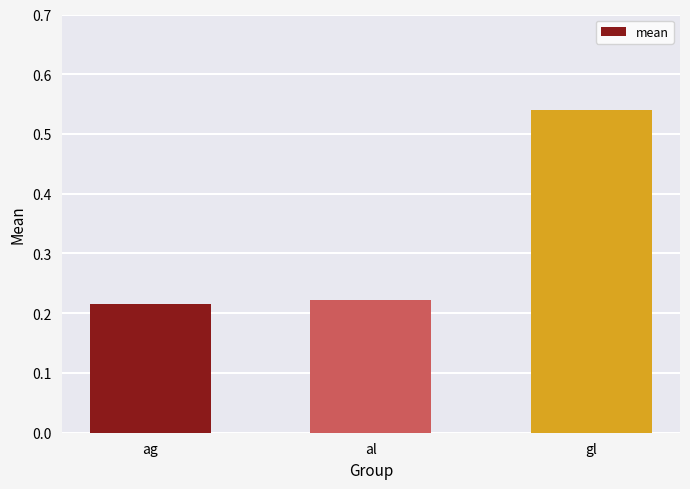

Which category has the highest value across all series?

gl